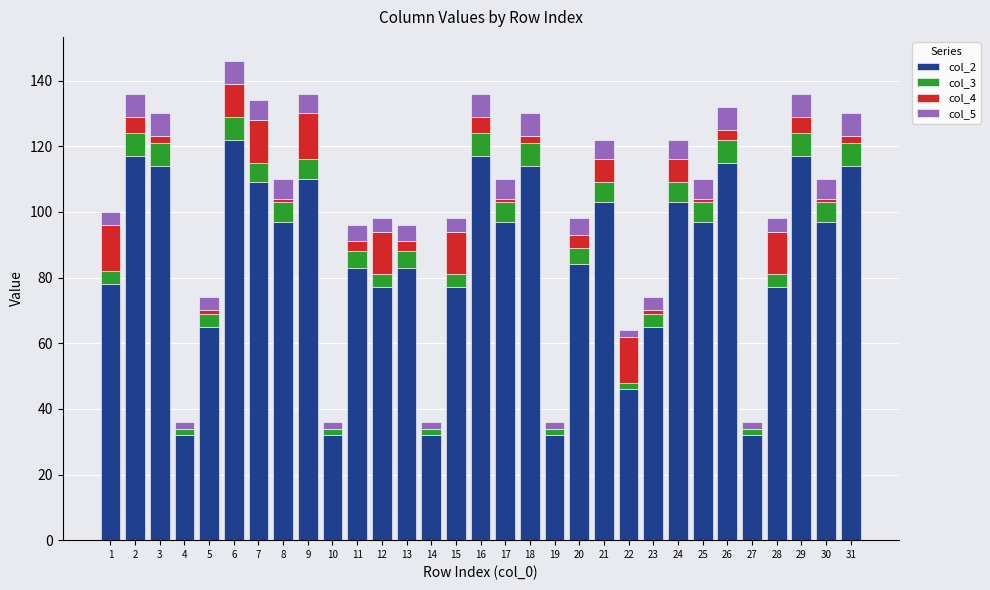

What is the total value across all series at 18?

130